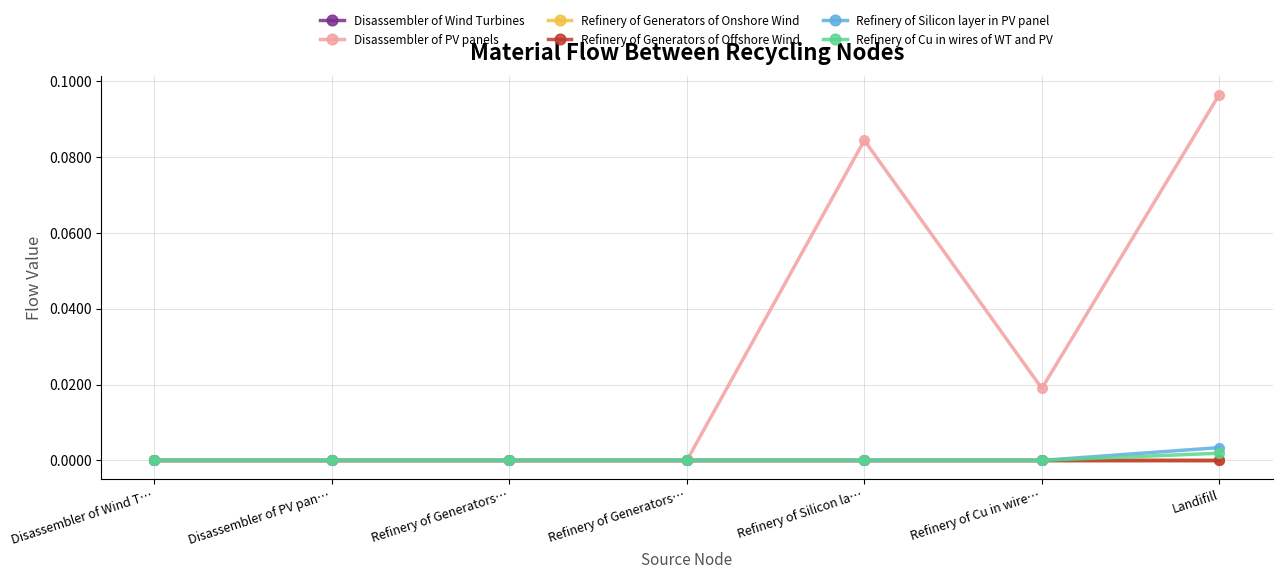

Reading left to right, extract all data points from this chart.

Disassembler of Wind Turbines: Disassembler of Wind T…=0.0	Disassembler of PV pan…=0.0	Refinery of Generators…=0.0	Refinery of Generators…=0.0	Refinery of Silicon la…=0.0	Refinery of Cu in wire…=0.0	Landifill=0.0
Disassembler of PV panels: Disassembler of Wind T…=0.0	Disassembler of PV pan…=0.0	Refinery of Generators…=0.0	Refinery of Generators…=0.0	Refinery of Silicon la…=0.1	Refinery of Cu in wire…=0.0	Landifill=0.1
Refinery of Generators of Onshore Wind: Disassembler of Wind T…=0.0	Disassembler of PV pan…=0.0	Refinery of Generators…=0.0	Refinery of Generators…=0.0	Refinery of Silicon la…=0.0	Refinery of Cu in wire…=0.0	Landifill=0.0
Refinery of Generators of Offshore Wind: Disassembler of Wind T…=0.0	Disassembler of PV pan…=0.0	Refinery of Generators…=0.0	Refinery of Generators…=0.0	Refinery of Silicon la…=0.0	Refinery of Cu in wire…=0.0	Landifill=0.0
Refinery of Silicon layer in PV panel: Disassembler of Wind T…=0.0	Disassembler of PV pan…=0.0	Refinery of Generators…=0.0	Refinery of Generators…=0.0	Refinery of Silicon la…=0.0	Refinery of Cu in wire…=0.0	Landifill=0.0
Refinery of Cu in wires of WT and PV: Disassembler of Wind T…=0.0	Disassembler of PV pan…=0.0	Refinery of Generators…=0.0	Refinery of Generators…=0.0	Refinery of Silicon la…=0.0	Refinery of Cu in wire…=0.0	Landifill=0.0